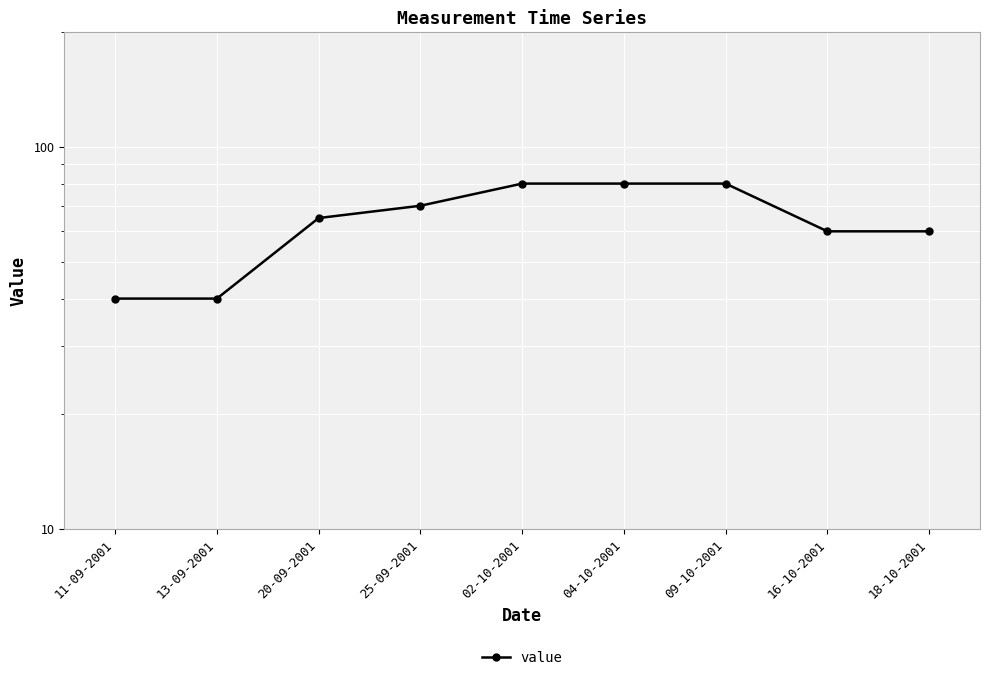

What is the average value?

64